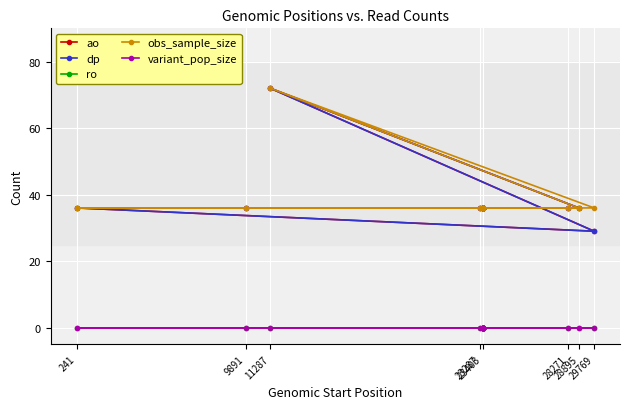

Between 23287 and 23403, which is larger?

23287